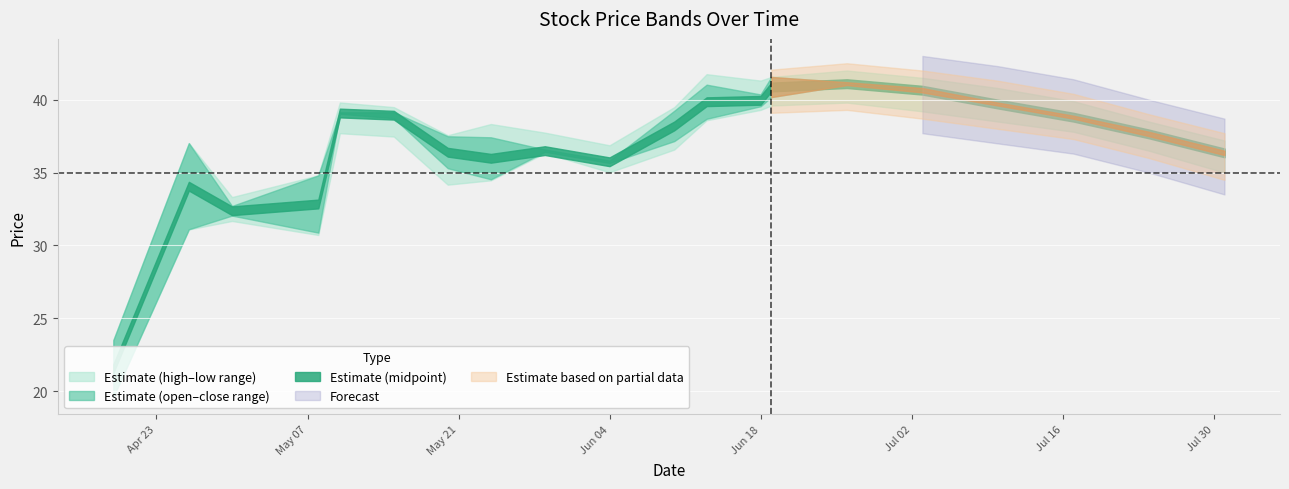

What is the difference between the second highest and minimum values in the high series?

18.2